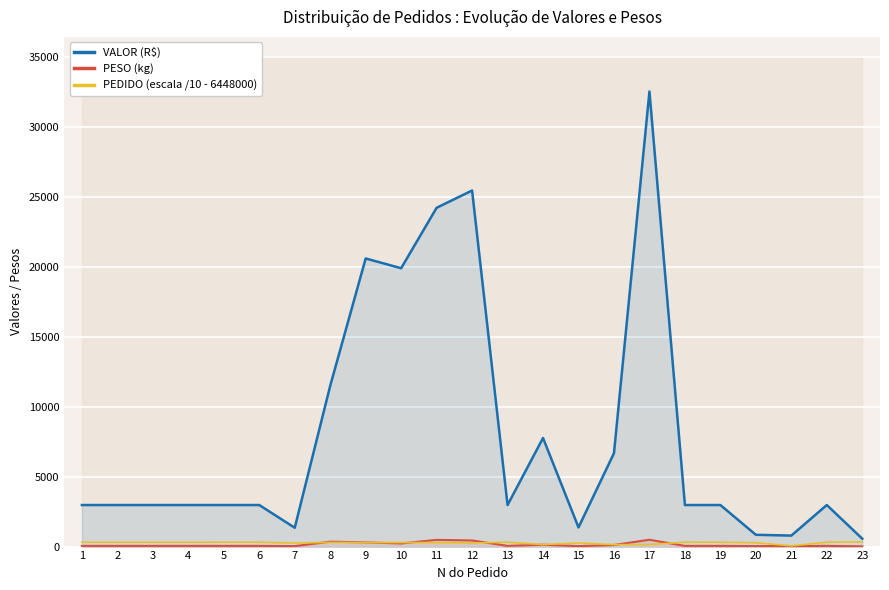

Where does the PESO (kg) series first go above 49?

1